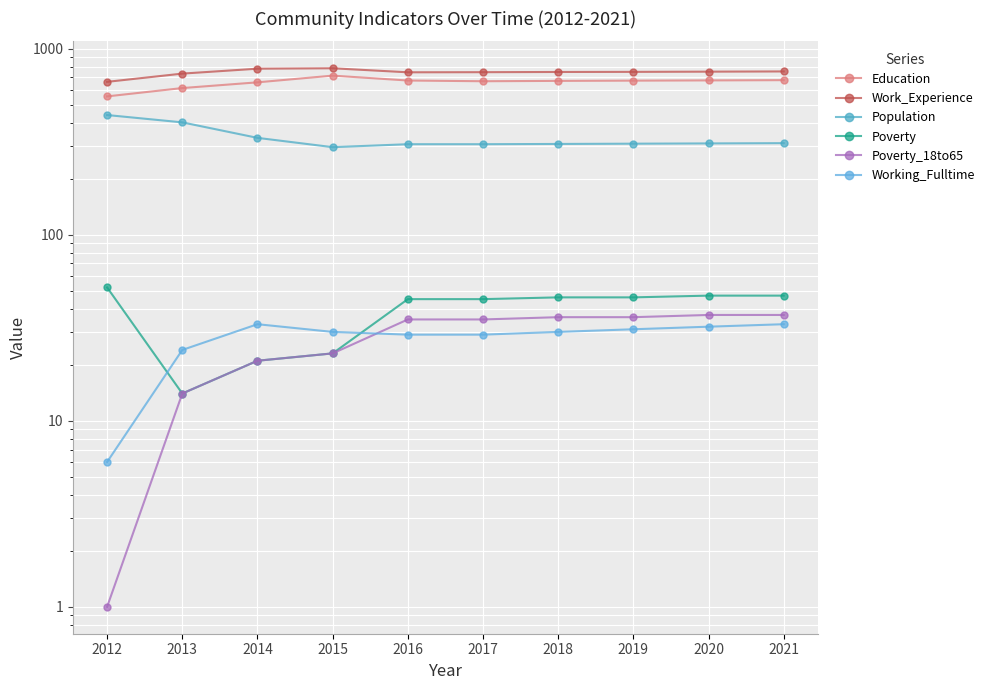

Which category has the lowest value in the Poverty_18to65 series?

2012